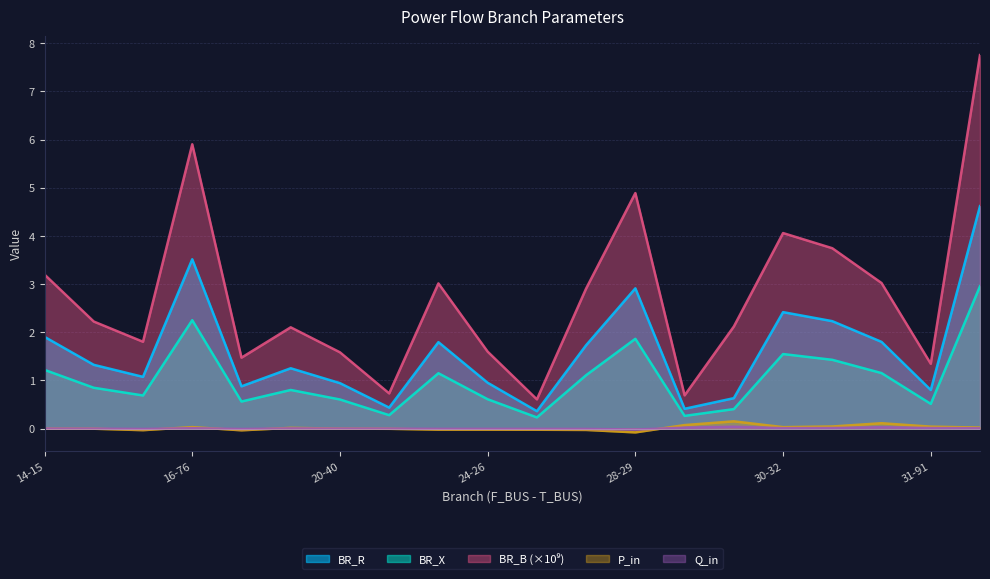

At which category is the sum across all series the highest?

32-86